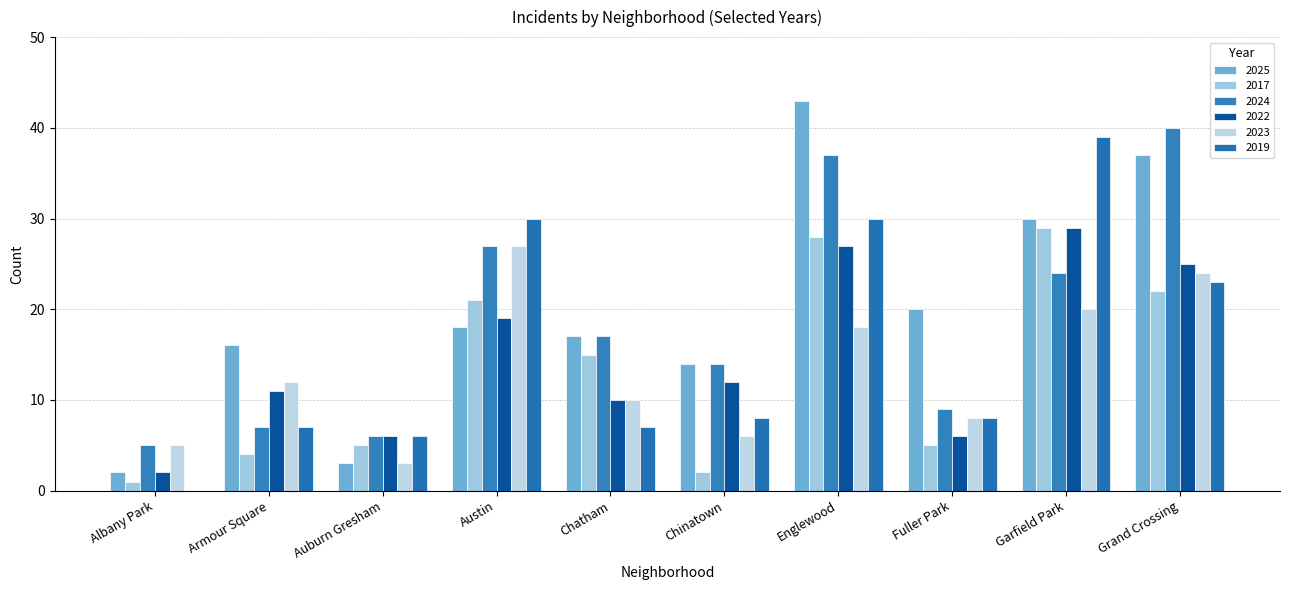

True or false: 2024 has a value of 37 at Englewood.

True